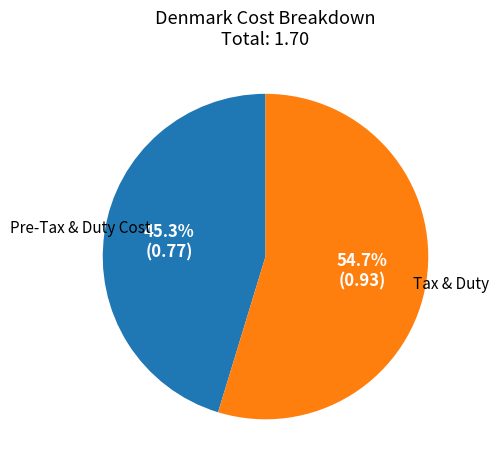

What is the majority slice?

Tax & Duty